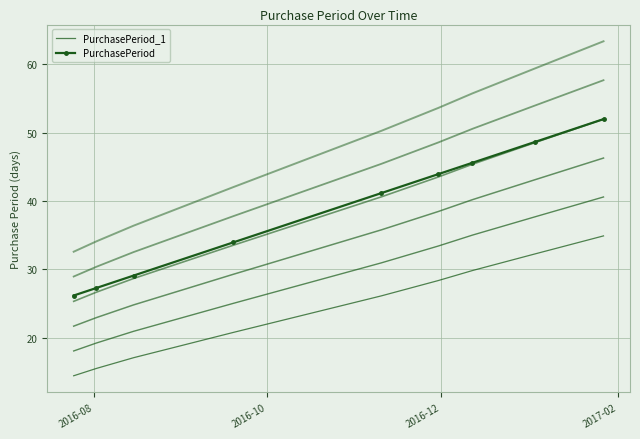

What is the difference between the second highest and minimum values in the PurchasePeriod series?

22.5